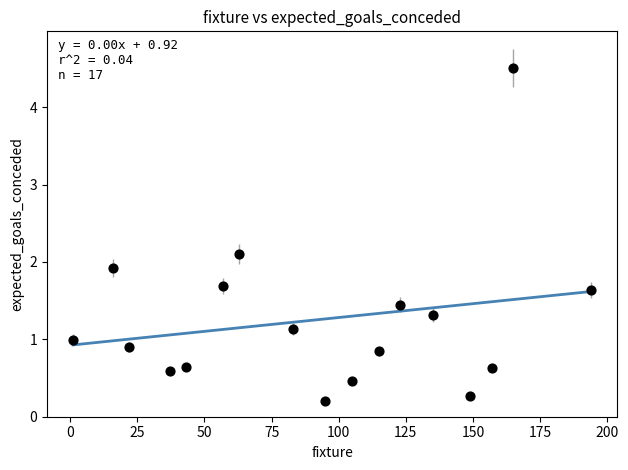

What is the range of Y values (max minus min)?

4.3